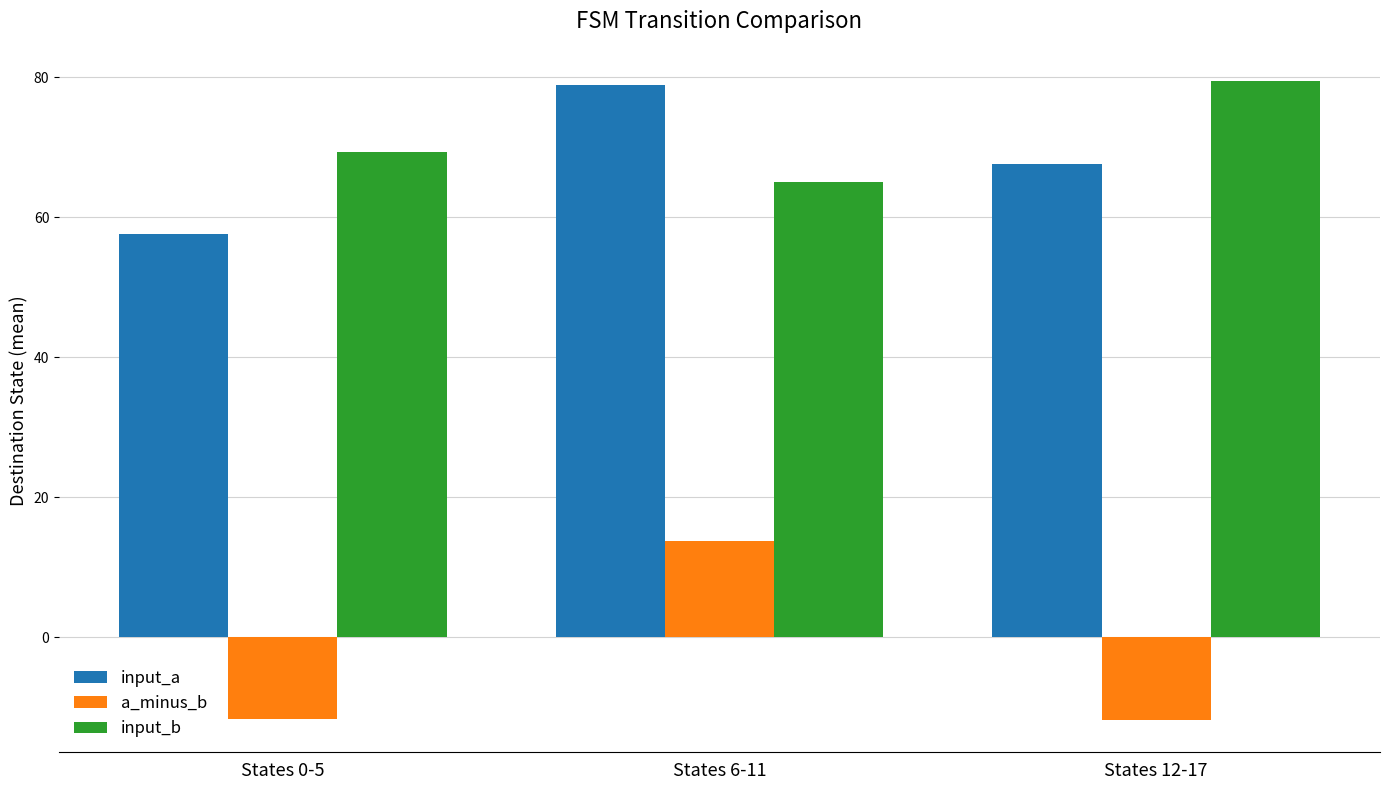

At how many categories does at least one series exceed 2?

3